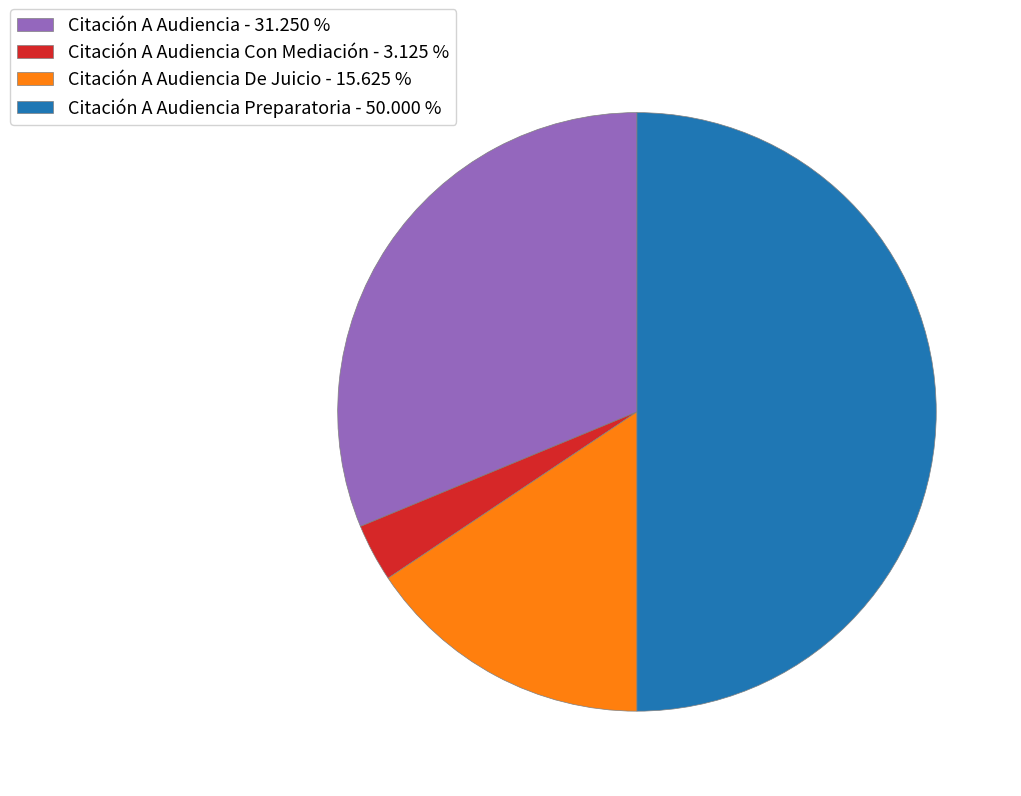

What is the largest slice in the pie chart?

Citación A Audiencia Preparatoria - 50.000 %